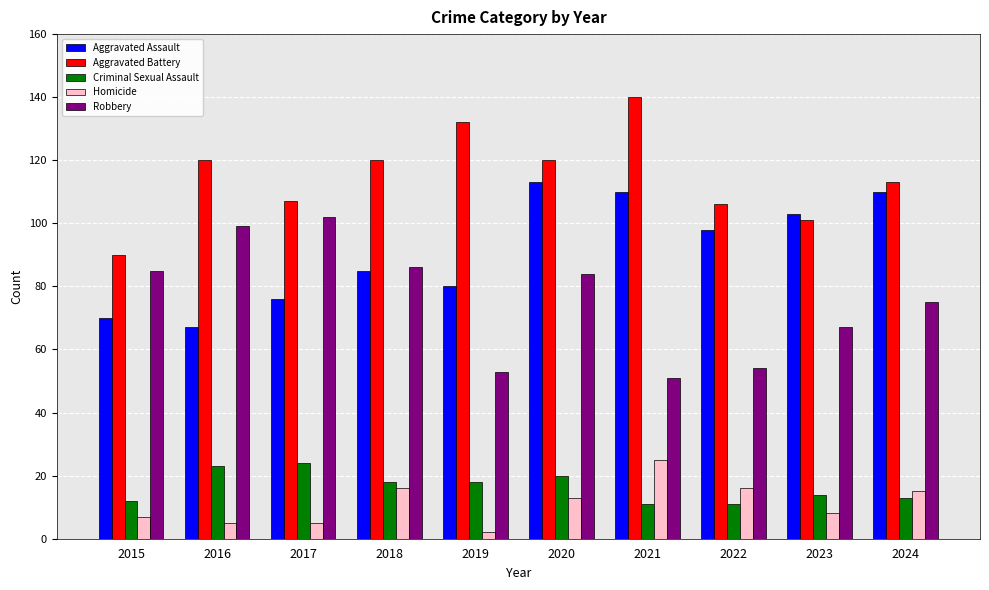

What is the difference between the highest and lowest values at 2021?

129